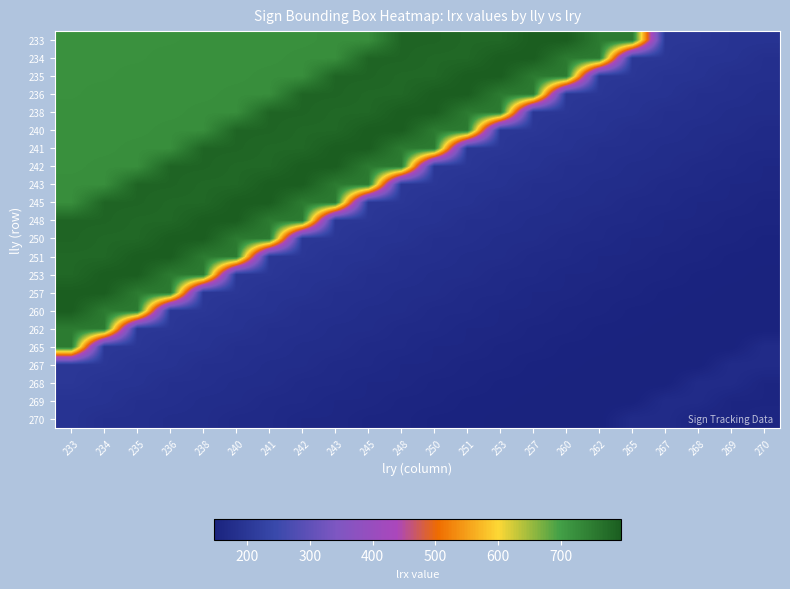

Reading left to right, what are all the values shown in this chart?

233: 233=719.0	234=719.0	235=719.0	236=719.0	238=721.0	240=721.0	241=721.0	242=721.0	243=723.5	245=723.5	248=783.8	250=783.8	251=779.5	253=779.5	257=795.6	260=795.6	262=752.0	265=752.0	267=201.0	268=201.0	269=192.0	270=192.0
234: 233=719.0	234=719.0	235=719.0	236=721.0	238=721.0	240=721.0	241=721.0	242=723.5	243=723.5	245=783.8	248=783.8	250=779.5	251=779.5	253=795.6	257=795.6	260=752.0	262=752.0	265=201.0	267=201.0	268=192.0	269=192.0	270=182.0
235: 233=719.0	234=719.0	235=721.0	236=721.0	238=721.0	240=721.0	241=723.5	242=723.5	243=783.8	245=783.8	248=779.5	250=779.5	251=795.6	253=795.6	257=752.0	260=752.0	262=201.0	265=201.0	267=192.0	268=192.0	269=182.0	270=182.0
236: 233=719.0	234=721.0	235=721.0	236=721.0	238=721.0	240=723.5	241=723.5	242=783.8	243=783.8	245=779.5	248=779.5	250=795.6	251=795.6	253=752.0	257=752.0	260=201.0	262=201.0	265=192.0	267=192.0	268=182.0	269=182.0	270=176.0
238: 233=721.0	234=721.0	235=721.0	236=721.0	238=723.5	240=723.5	241=783.8	242=783.8	243=779.5	245=779.5	248=795.6	250=795.6	251=752.0	253=752.0	257=201.0	260=201.0	262=192.0	265=192.0	267=182.0	268=182.0	269=176.0	270=176.0
240: 233=721.0	234=721.0	235=721.0	236=723.5	238=723.5	240=783.8	241=783.8	242=779.5	243=779.5	245=795.6	248=795.6	250=752.0	251=752.0	253=201.0	257=201.0	260=192.0	262=192.0	265=182.0	267=182.0	268=176.0	269=176.0	270=168.0
241: 233=721.0	234=721.0	235=723.5	236=723.5	238=783.8	240=783.8	241=779.5	242=779.5	243=795.6	245=795.6	248=752.0	250=752.0	251=201.0	253=201.0	257=192.0	260=192.0	262=182.0	265=182.0	267=176.0	268=176.0	269=168.0	270=168.0
242: 233=721.0	234=723.5	235=723.5	236=783.8	238=783.8	240=779.5	241=779.5	242=795.6	243=795.6	245=752.0	248=752.0	250=201.0	251=201.0	253=192.0	257=192.0	260=182.0	262=182.0	265=176.0	267=176.0	268=168.0	269=168.0	270=162.0
243: 233=723.5	234=723.5	235=783.8	236=783.8	238=779.5	240=779.5	241=795.6	242=795.6	243=752.0	245=752.0	248=201.0	250=201.0	251=192.0	253=192.0	257=182.0	260=182.0	262=176.0	265=176.0	267=168.0	268=168.0	269=162.0	270=162.0
245: 233=723.5	234=783.8	235=783.8	236=779.5	238=779.5	240=795.6	241=795.6	242=752.0	243=752.0	245=201.0	248=201.0	250=192.0	251=192.0	253=182.0	257=182.0	260=176.0	262=176.0	265=168.0	267=168.0	268=162.0	269=162.0	270=156.0
248: 233=783.8	234=783.8	235=779.5	236=779.5	238=795.6	240=795.6	241=752.0	242=752.0	243=201.0	245=201.0	248=192.0	250=192.0	251=182.0	253=182.0	257=176.0	260=176.0	262=168.0	265=168.0	267=162.0	268=162.0	269=156.0	270=156.0
250: 233=783.8	234=779.5	235=779.5	236=795.6	238=795.6	240=752.0	241=752.0	242=201.0	243=201.0	245=192.0	248=192.0	250=182.0	251=182.0	253=176.0	257=176.0	260=168.0	262=168.0	265=162.0	267=162.0	268=156.0	269=156.0	270=151.0
251: 233=779.5	234=779.5	235=795.6	236=795.6	238=752.0	240=752.0	241=201.0	242=201.0	243=192.0	245=192.0	248=182.0	250=182.0	251=176.0	253=176.0	257=168.0	260=168.0	262=162.0	265=162.0	267=156.0	268=156.0	269=151.0	270=151.0
253: 233=779.5	234=795.6	235=795.6	236=752.0	238=752.0	240=201.0	241=201.0	242=192.0	243=192.0	245=182.0	248=182.0	250=176.0	251=176.0	253=168.0	257=168.0	260=162.0	262=162.0	265=156.0	267=156.0	268=151.0	269=151.0	270=148.0
257: 233=795.6	234=795.6	235=752.0	236=752.0	238=201.0	240=201.0	241=192.0	242=192.0	243=182.0	245=182.0	248=176.0	250=176.0	251=168.0	253=168.0	257=162.0	260=162.0	262=156.0	265=156.0	267=151.0	268=151.0	269=148.0	270=148.0
260: 233=795.6	234=752.0	235=752.0	236=201.0	238=201.0	240=192.0	241=192.0	242=182.0	243=182.0	245=176.0	248=176.0	250=168.0	251=168.0	253=162.0	257=162.0	260=156.0	262=156.0	265=151.0	267=151.0	268=148.0	269=148.0	270=147.0
262: 233=752.0	234=752.0	235=201.0	236=201.0	238=192.0	240=192.0	241=182.0	242=182.0	243=176.0	245=176.0	248=168.0	250=168.0	251=162.0	253=162.0	257=156.0	260=156.0	262=151.0	265=151.0	267=148.0	268=148.0	269=147.0	270=147.0
265: 233=752.0	234=201.0	235=201.0	236=192.0	238=192.0	240=182.0	241=182.0	242=176.0	243=176.0	245=168.0	248=168.0	250=162.0	251=162.0	253=156.0	257=156.0	260=151.0	262=151.0	265=148.0	267=148.0	268=147.0	269=147.0	270=172.0
267: 233=201.0	234=201.0	235=192.0	236=192.0	238=182.0	240=182.0	241=176.0	242=176.0	243=168.0	245=168.0	248=162.0	250=162.0	251=156.0	253=156.0	257=151.0	260=151.0	262=148.0	265=148.0	267=147.0	268=147.0	269=172.0	270=172.0
268: 233=201.0	234=192.0	235=192.0	236=182.0	238=182.0	240=176.0	241=176.0	242=168.0	243=168.0	245=162.0	248=162.0	250=156.0	251=156.0	253=151.0	257=151.0	260=148.0	262=148.0	265=147.0	267=147.0	268=172.0	269=172.0	270=157.0
269: 233=192.0	234=192.0	235=182.0	236=182.0	238=176.0	240=176.0	241=168.0	242=168.0	243=162.0	245=162.0	248=156.0	250=156.0	251=151.0	253=151.0	257=148.0	260=148.0	262=147.0	265=147.0	267=172.0	268=172.0	269=157.0	270=157.0
270: 233=192.0	234=182.0	235=182.0	236=176.0	238=176.0	240=168.0	241=168.0	242=162.0	243=162.0	245=156.0	248=156.0	250=151.0	251=151.0	253=148.0	257=148.0	260=147.0	262=147.0	265=172.0	267=172.0	268=157.0	269=157.0	270=157.5